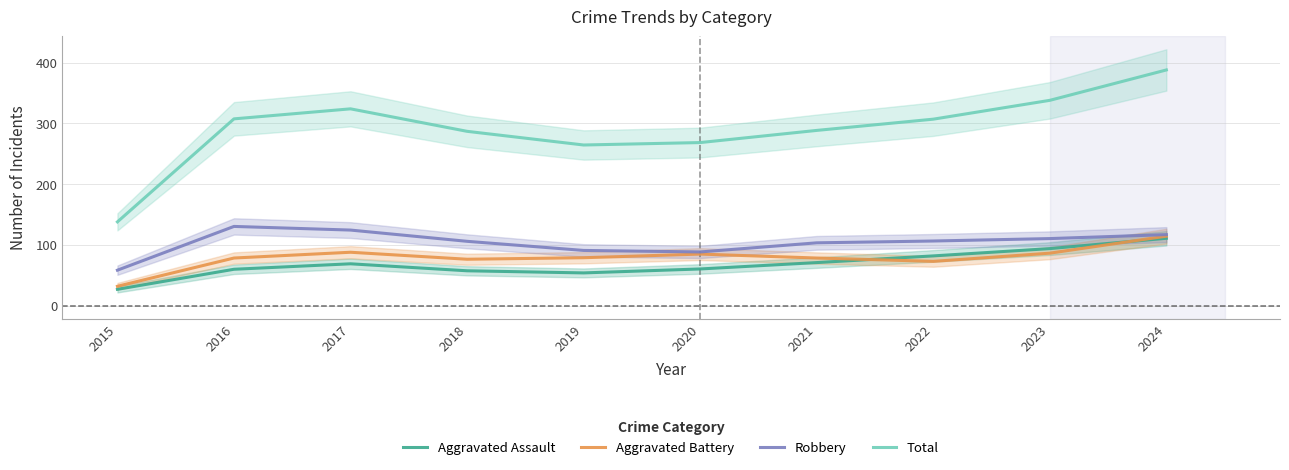

How many categories are shown in the chart?

10